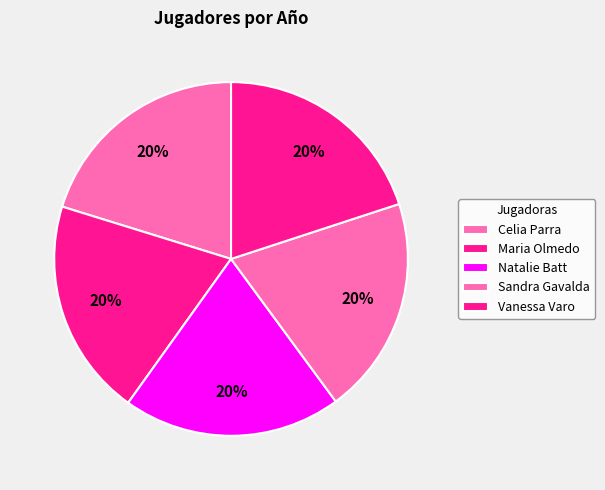

Does any single category account for the majority?

No